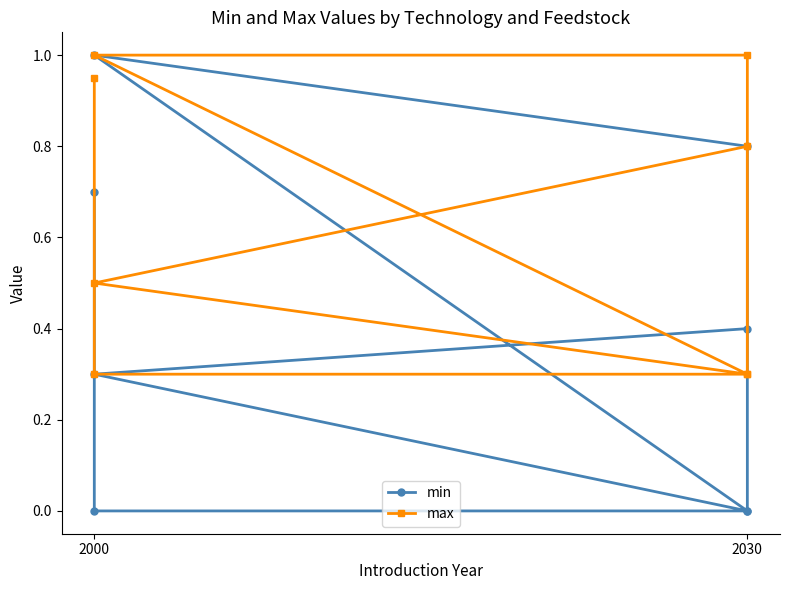

Reading left to right, extract all data points from this chart.

min: 0.7	0.0	0.0	1.0	0.8	0.0	0.3	0.4
max: 0.9	0.3	0.3	1.0	1.0	0.3	0.5	0.8